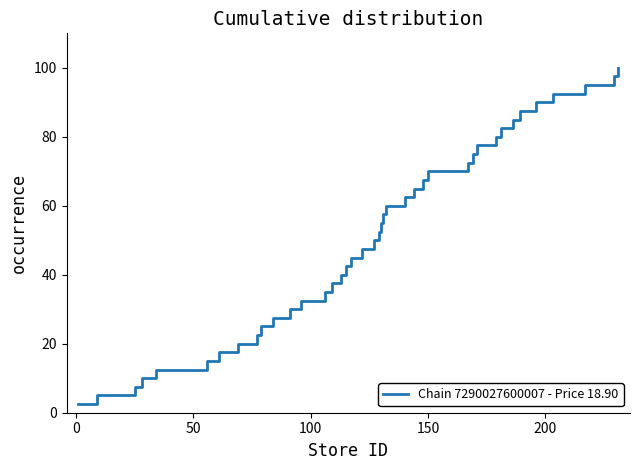

What is the smallest value displayed?

2.5